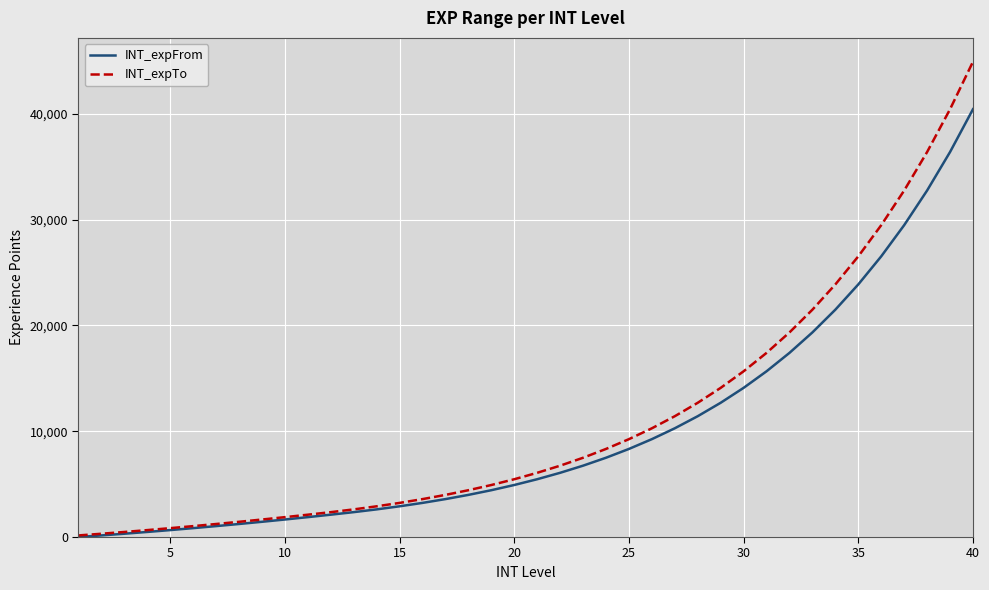

List the series in order of their peak value, lowest first.

INT_expFrom, INT_expTo